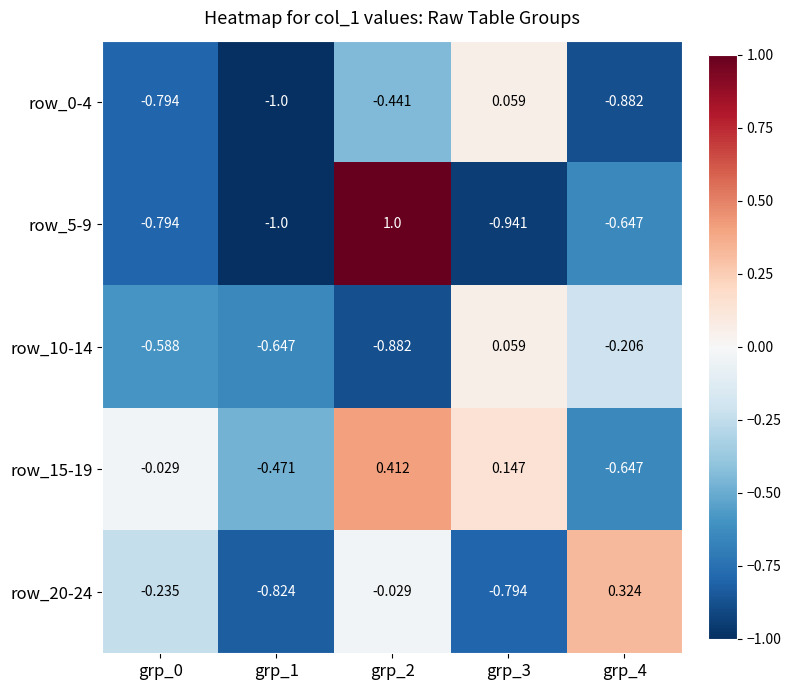

Is the value of row_0-4 at grp_3 greater than the value of row_10-14 at grp_4?

Yes